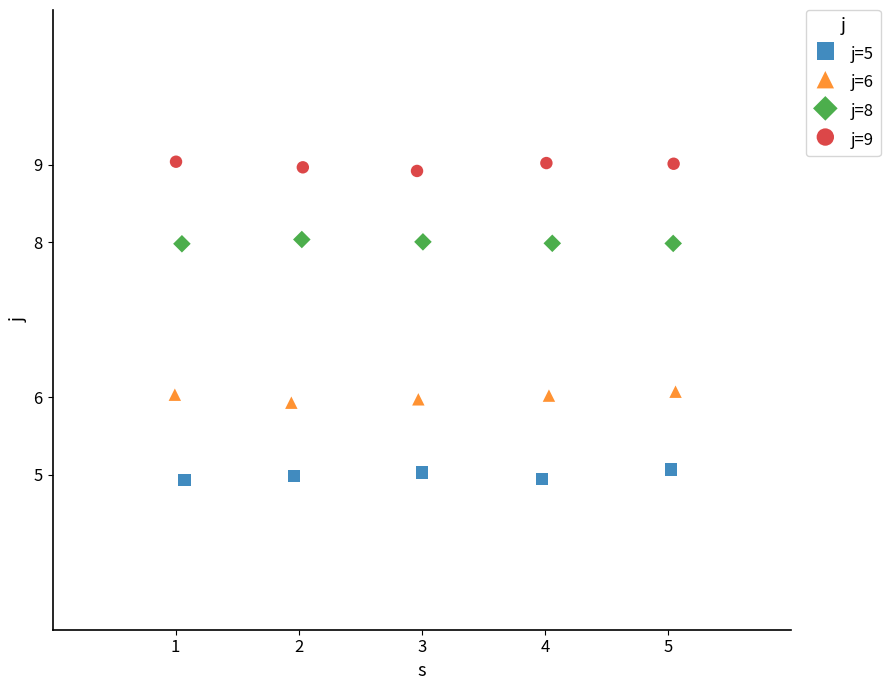

Which series contains the highest Y value?

j=9